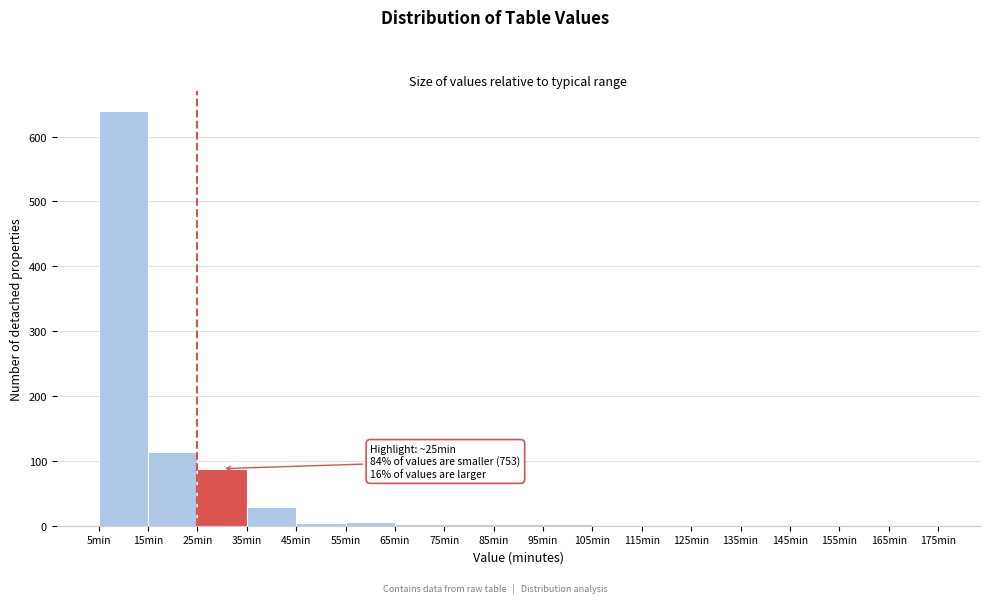

Which range on the x-axis has the tallest bar?

5 to 15